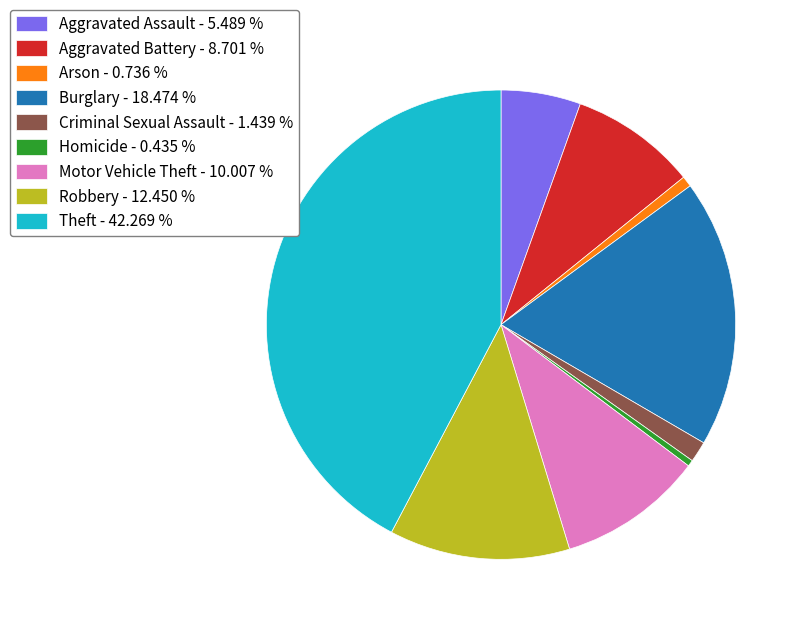

Is there any slice that represents more than half of the pie?

No